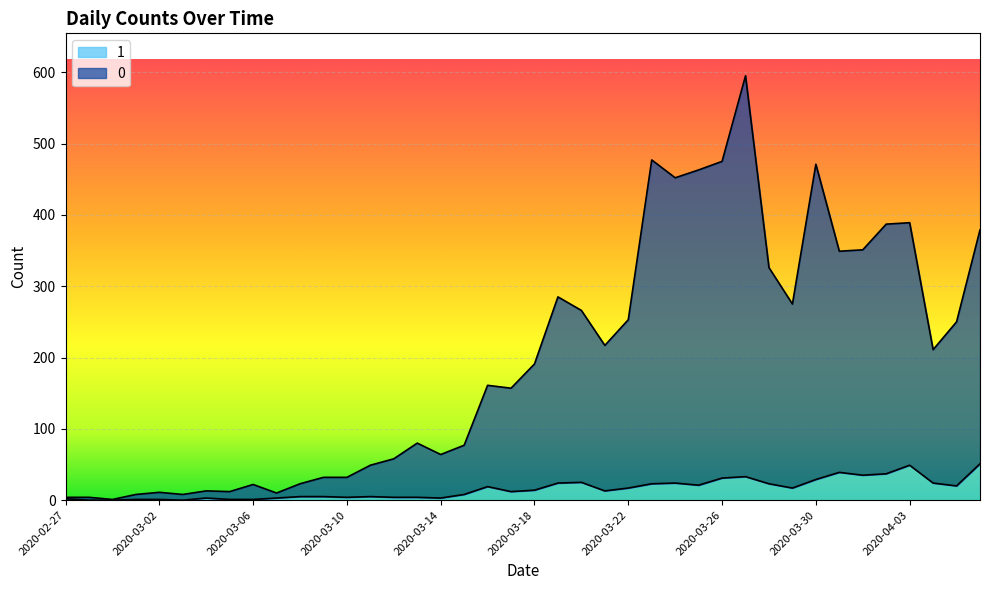

What position from the left is 2020-02-29?

3